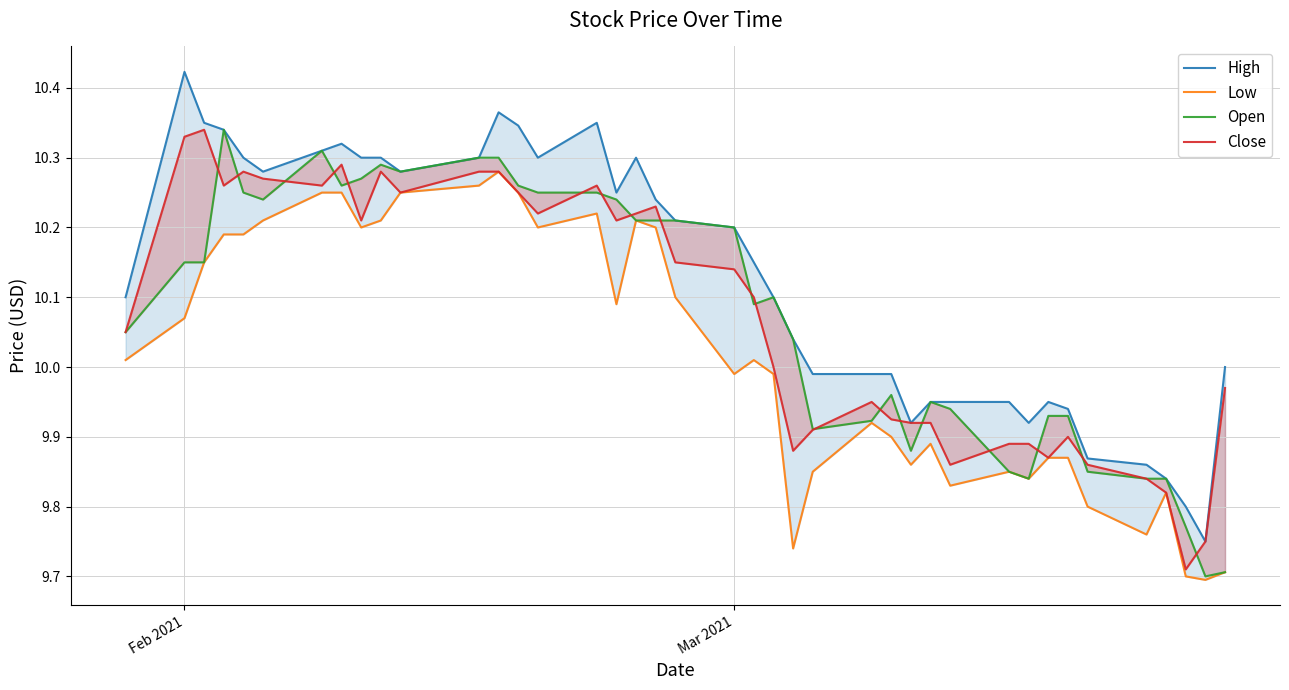

Which series has the largest range (max minus min)?

High